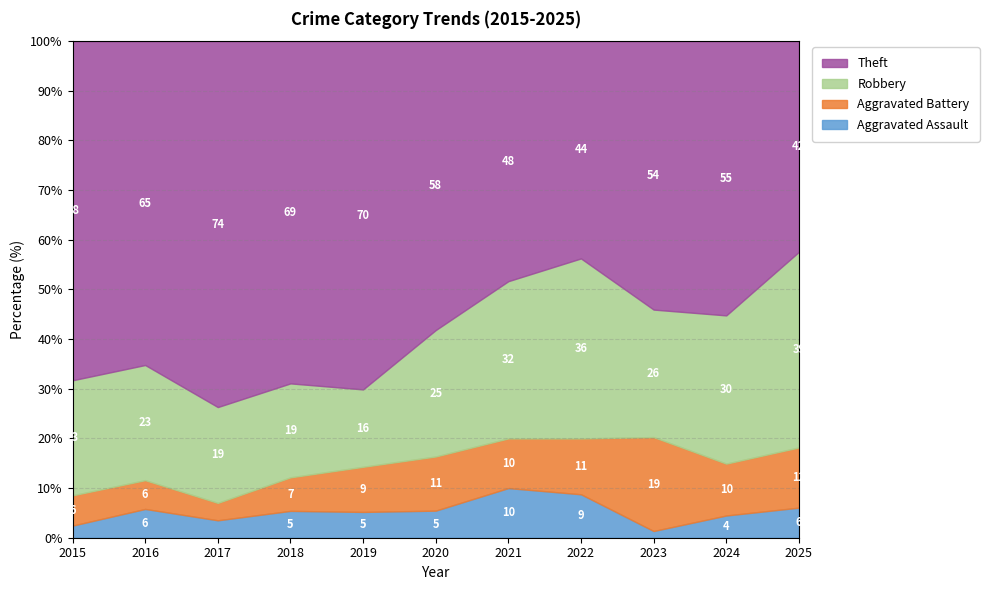

Does the chart display data point markers on the line(s)?

No